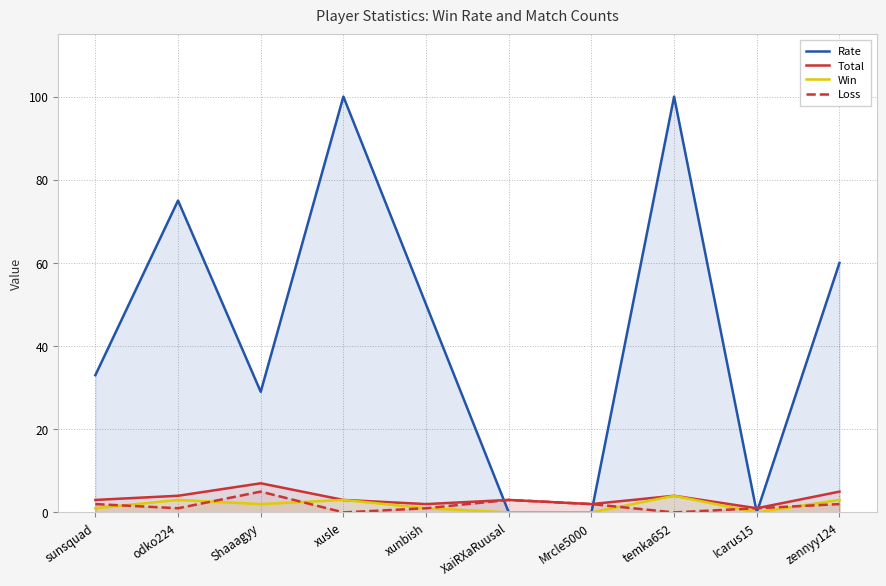

How many values in the Loss series are below 2?

5